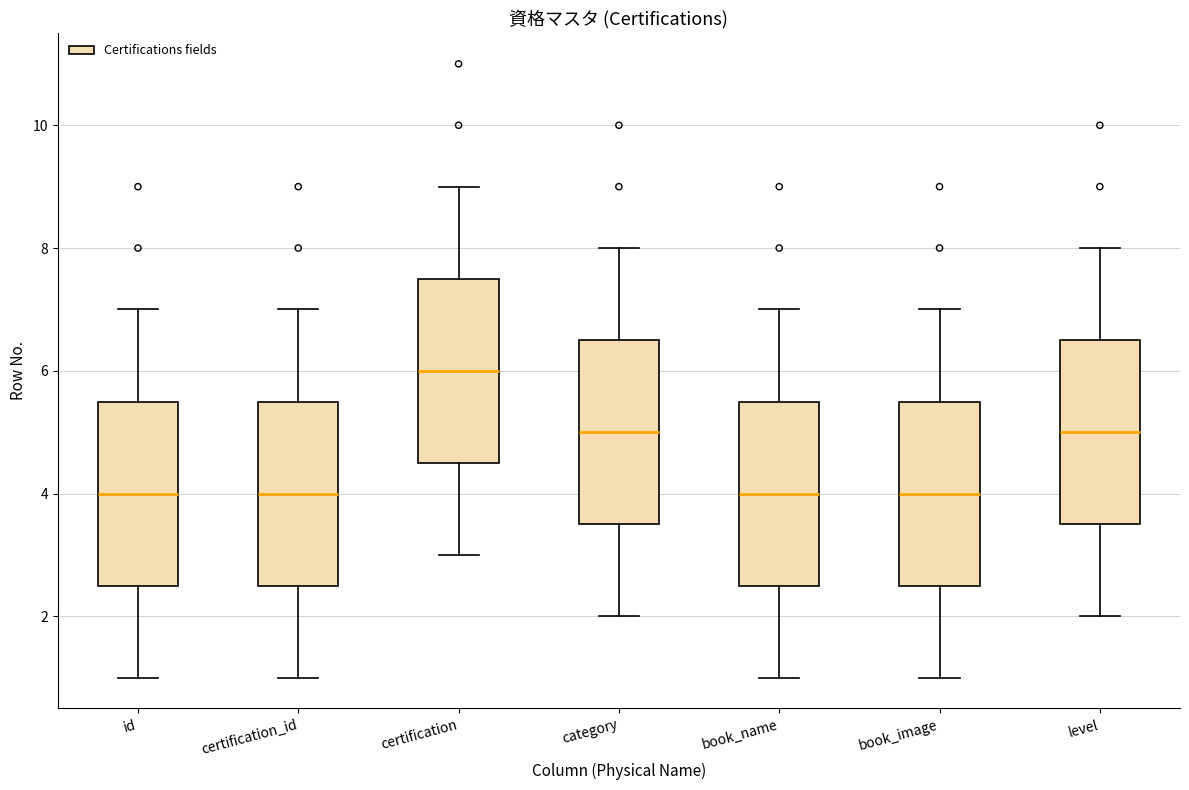

Reading left to right, read every box against the y-axis: the position of its median line, the range the box covers, and the ends of its whiskers. The values are not printed on the chart, so give them approximately, as read against the axis.

id: median 4.0, box 2.6 to 5.6, whiskers 1.0 to 7.0
certification_id: median 4.0, box 2.6 to 5.6, whiskers 1.0 to 7.0
certification: median 6.0, box 4.6 to 7.6, whiskers 3.0 to 9.0
category: median 5.0, box 3.6 to 6.6, whiskers 2.0 to 8.0
book_name: median 4.0, box 2.6 to 5.6, whiskers 1.0 to 7.0
book_image: median 4.0, box 2.6 to 5.6, whiskers 1.0 to 7.0
level: median 5.0, box 3.6 to 6.6, whiskers 2.0 to 8.0